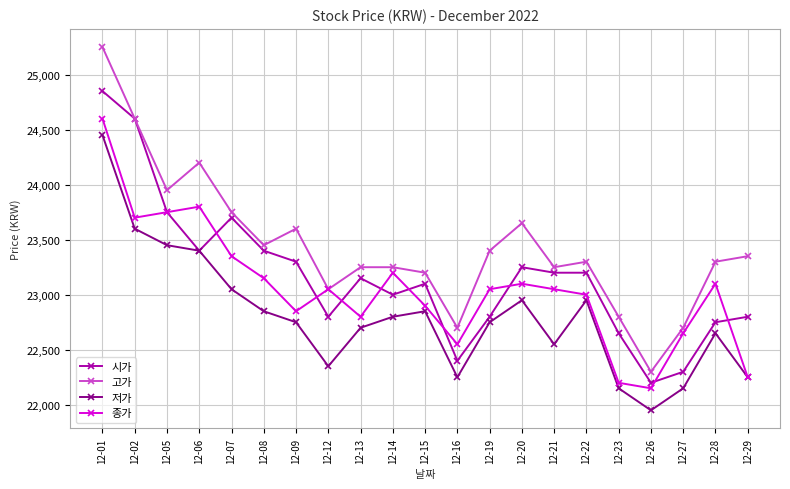

What is the spread (max minus min) of values at 12-23?

650